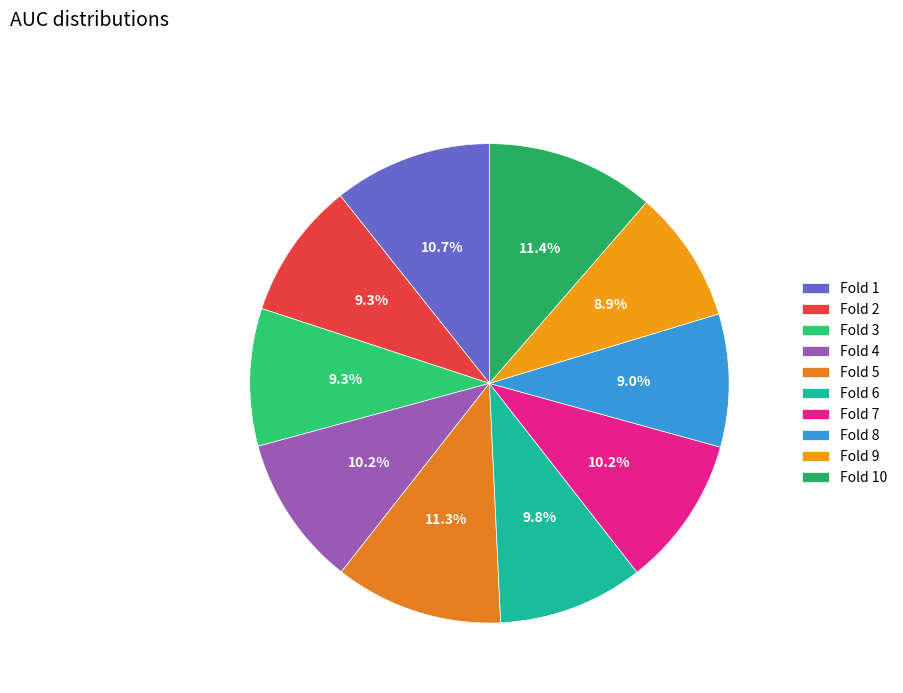

Between Fold 7 and Fold 2, which is larger?

Fold 7